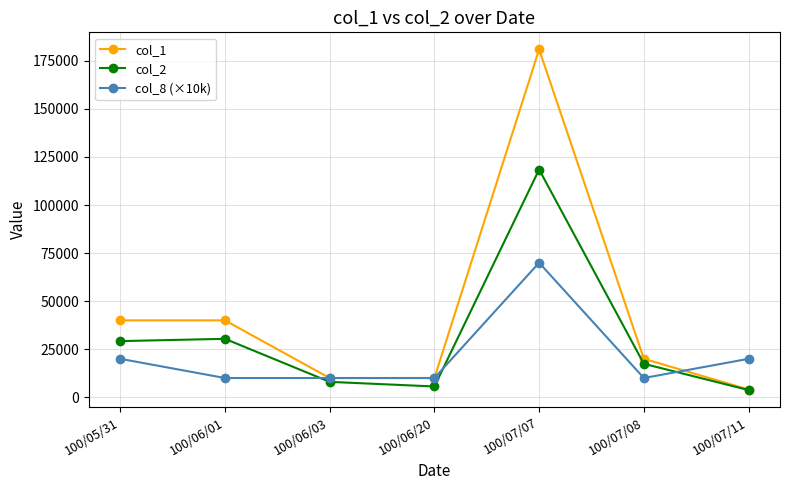

What is the difference between the col_1 values at 100/06/01 and 100/06/03?

30000